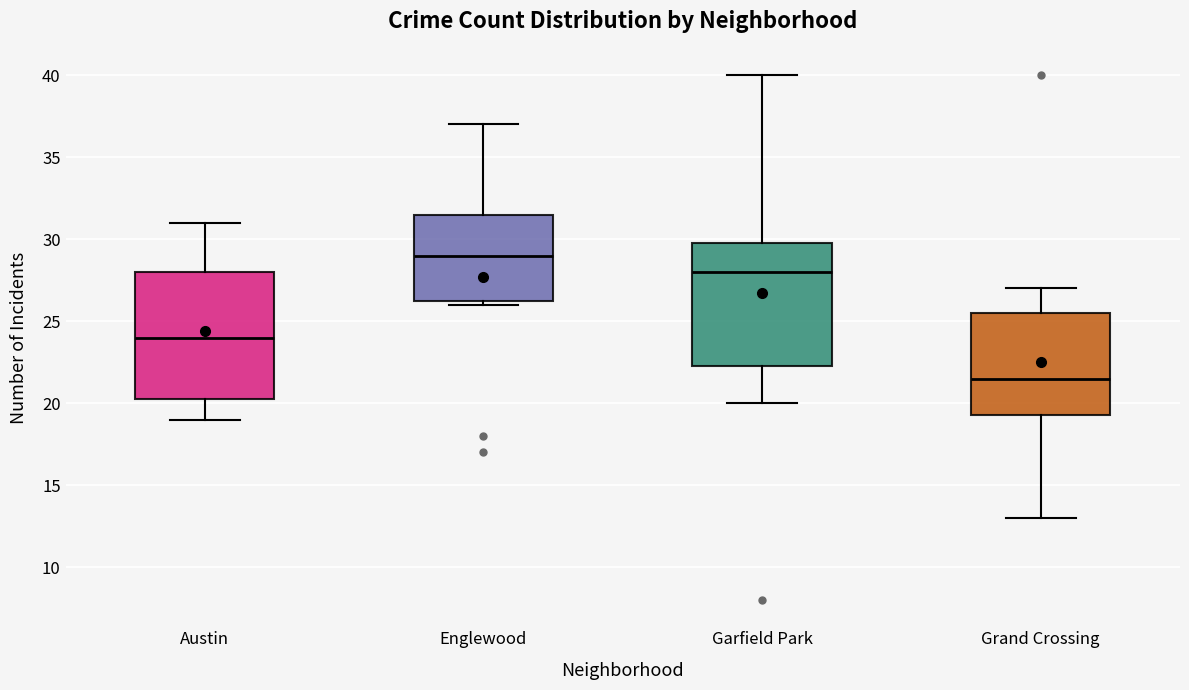

Reading left to right, read every box against the y-axis: the position of its median line, the range the box covers, and the ends of its whiskers. The values are not printed on the chart, so give them approximately, as read against the axis.

Austin: median 24.0, box 20.5 to 28.0, whiskers 19.0 to 31.0
Englewood: median 29.0, box 26.5 to 31.5, whiskers 26.0 to 37.0
Garfield Park: median 28.0, box 22.5 to 30.0, whiskers 20.0 to 40.0
Grand Crossing: median 21.5, box 19.5 to 25.5, whiskers 13.0 to 27.0